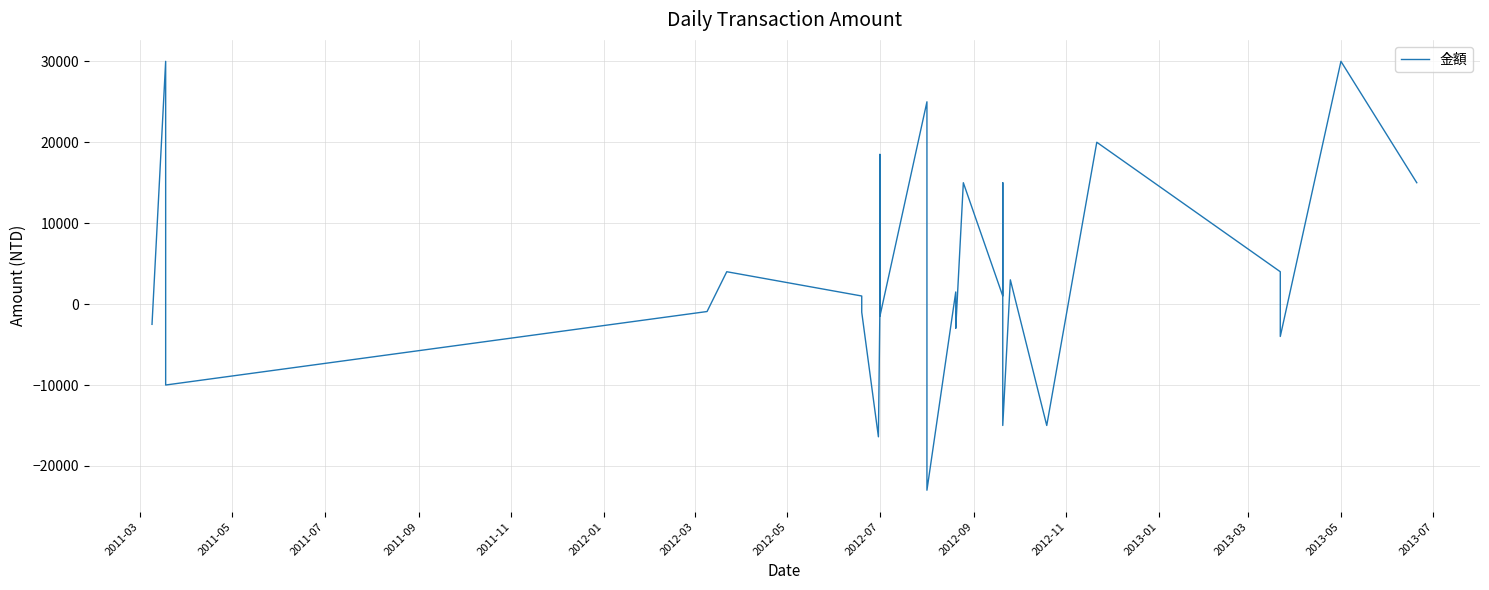

Is it true that the value at 17 is -4856?

False